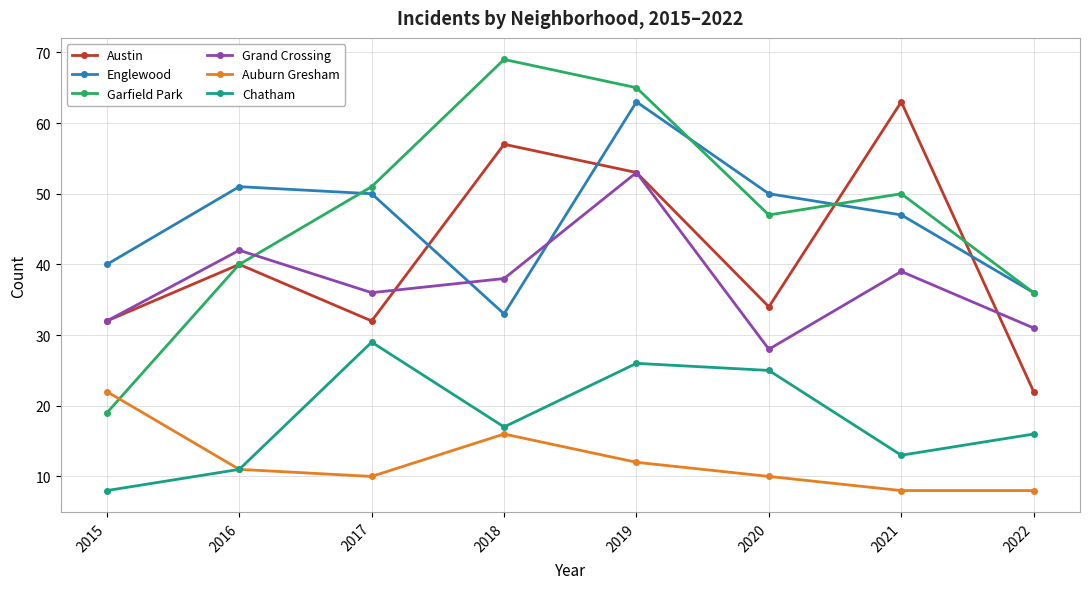

What is the sum of all Austin values?

333